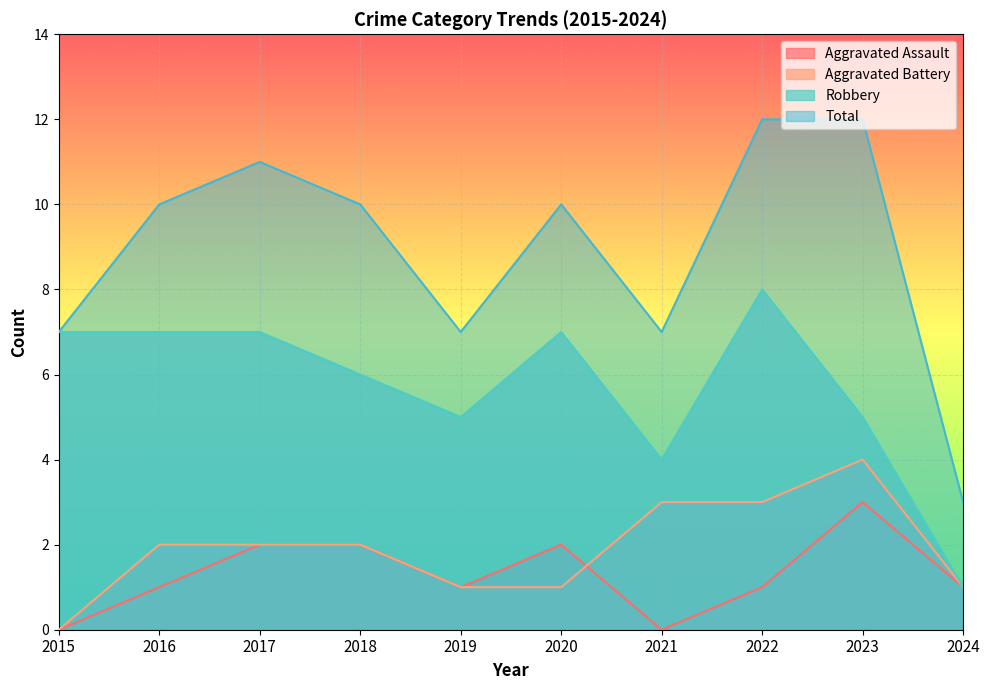

At which category does the chart reach its peak across all series?

2022